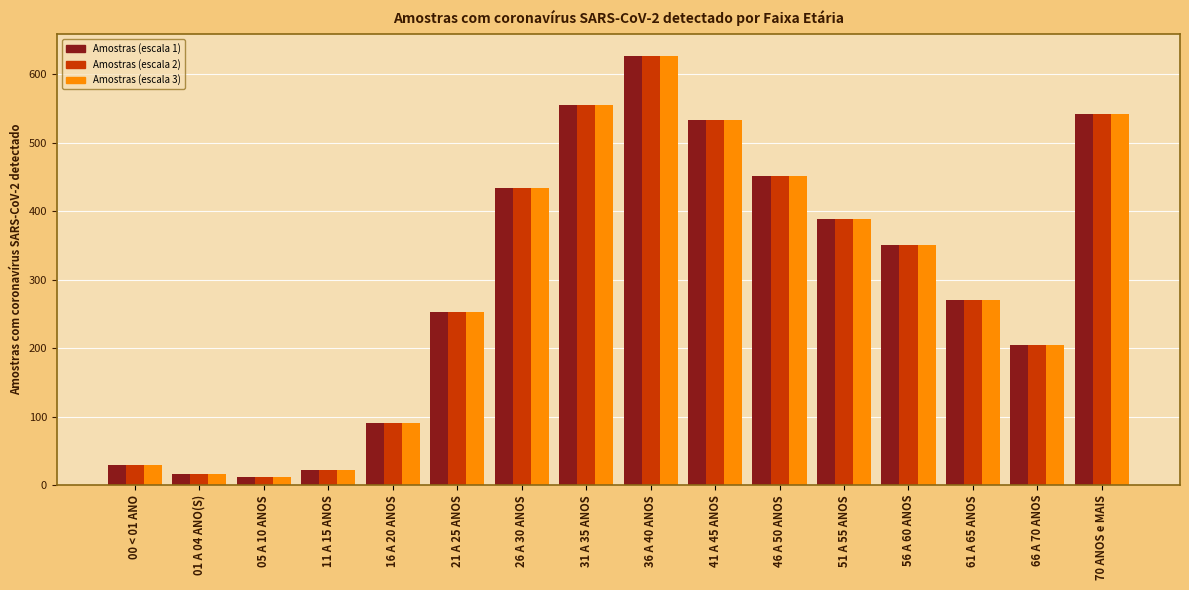

What is the total value across all series at 51 A 55 ANOS?

1167